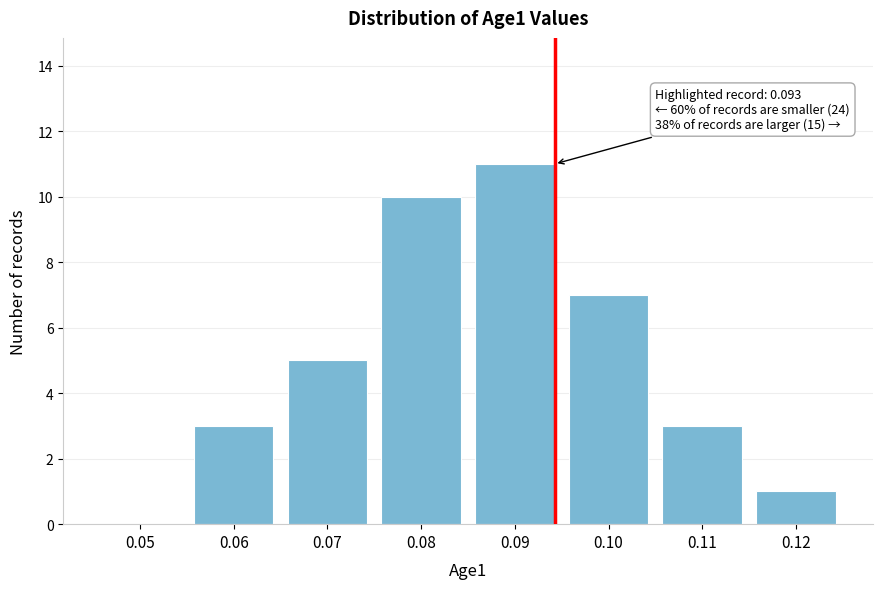

Reading right to left, transcribe all the data shown in this chart.

0.12=1	0.11=3	0.10=7	0.09=11	0.08=10	0.07=5	0.06=3	0.05=0